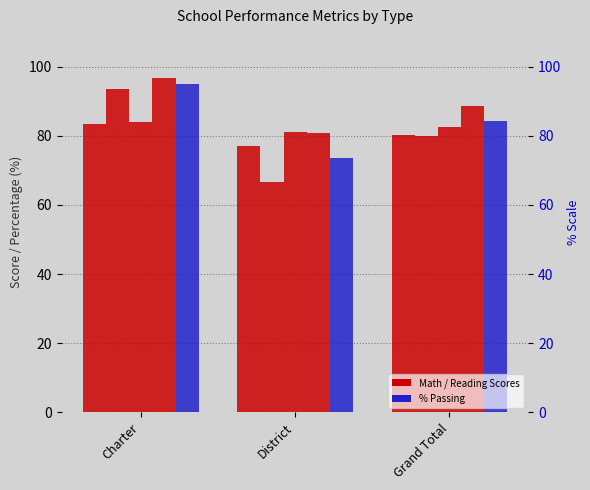

Reading left to right, list all the values displayed in this chart.

Average of Math Average: 83.5	77.0	80.2
Average of % Pass Math: 93.6	66.5	80.1
Average of Reading Average: 83.9	81.0	82.4
Average of % Pass Reading: 96.6	80.8	88.7
Average of % Passing: 95.1	73.7	84.4